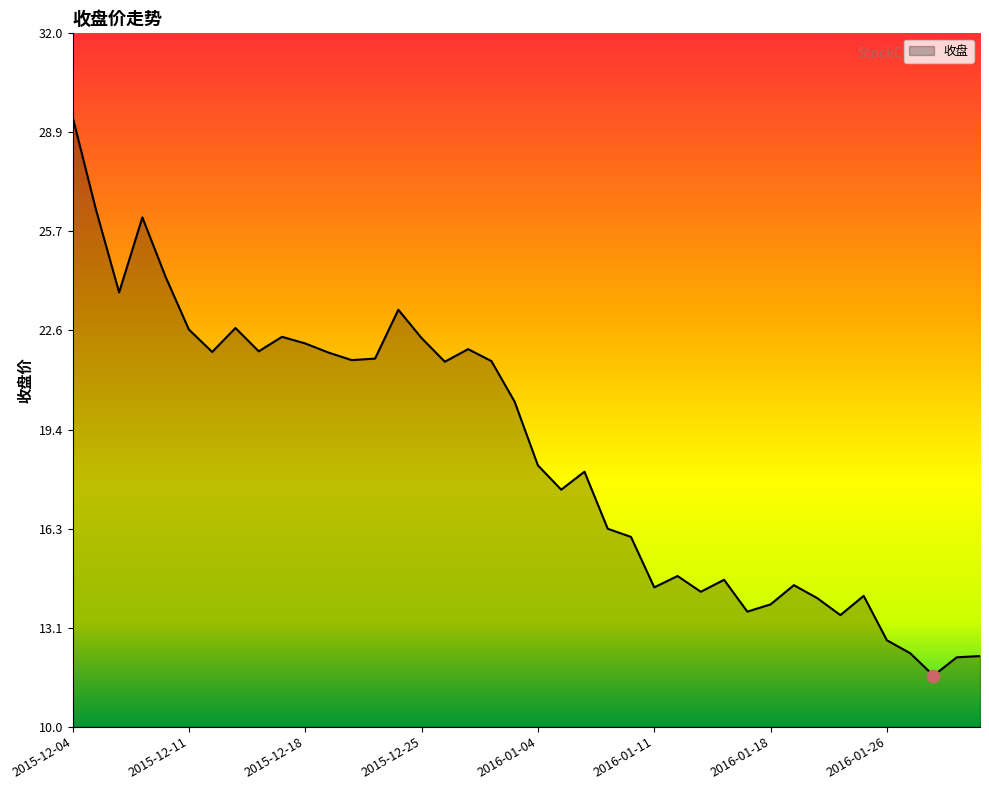

What is the difference between the maximum and minimum values?

17.7